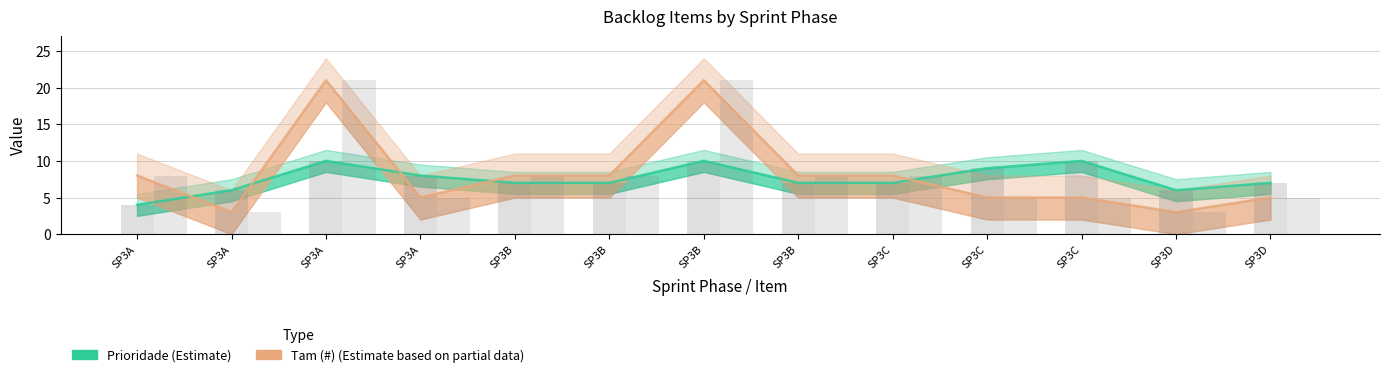

What are all the series names shown in the legend?

Prioridade, Tam (#)